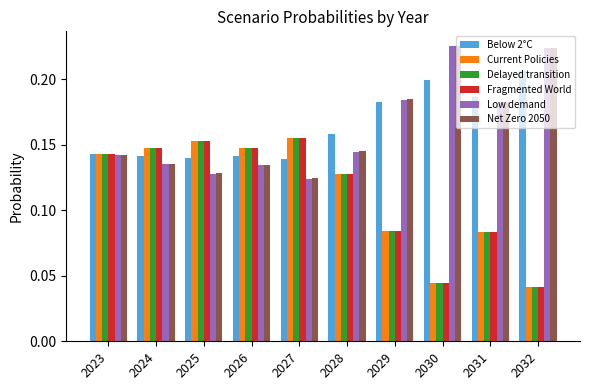

Does the chart contain any negative values?

No